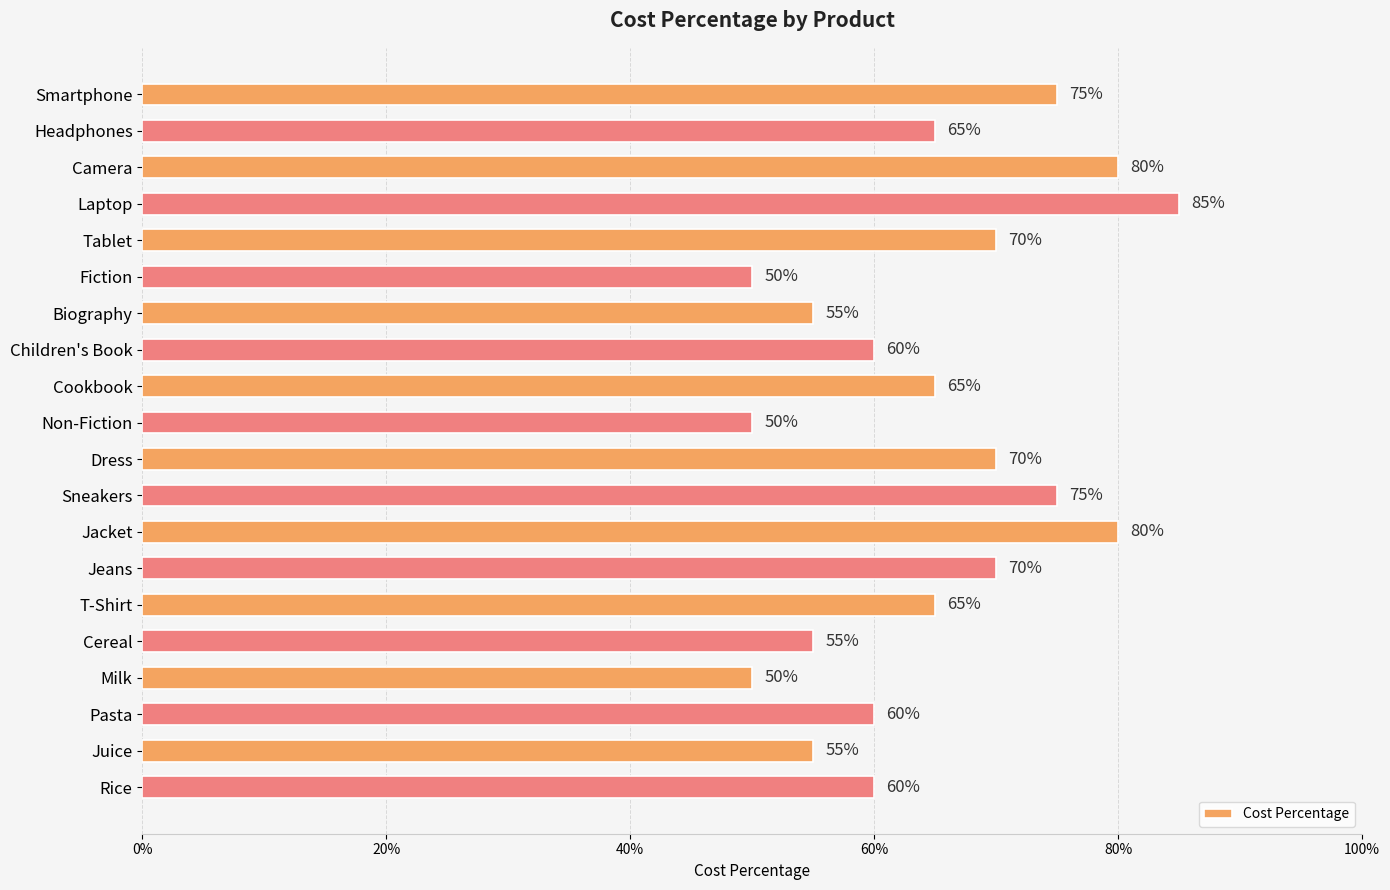

Does the chart contain stacked bars?

No